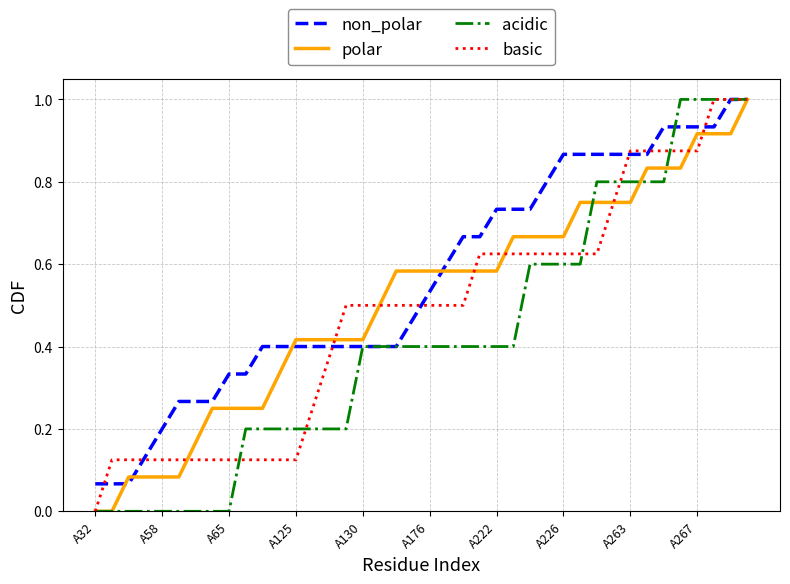

List the series in order of their overall mean, highest first.

non_polar, polar, basic, acidic